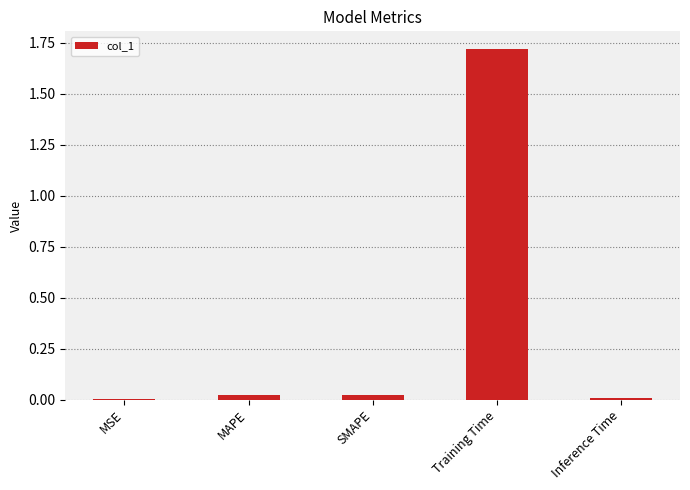

Is it true that the value at Inference Time is 0.0?

True